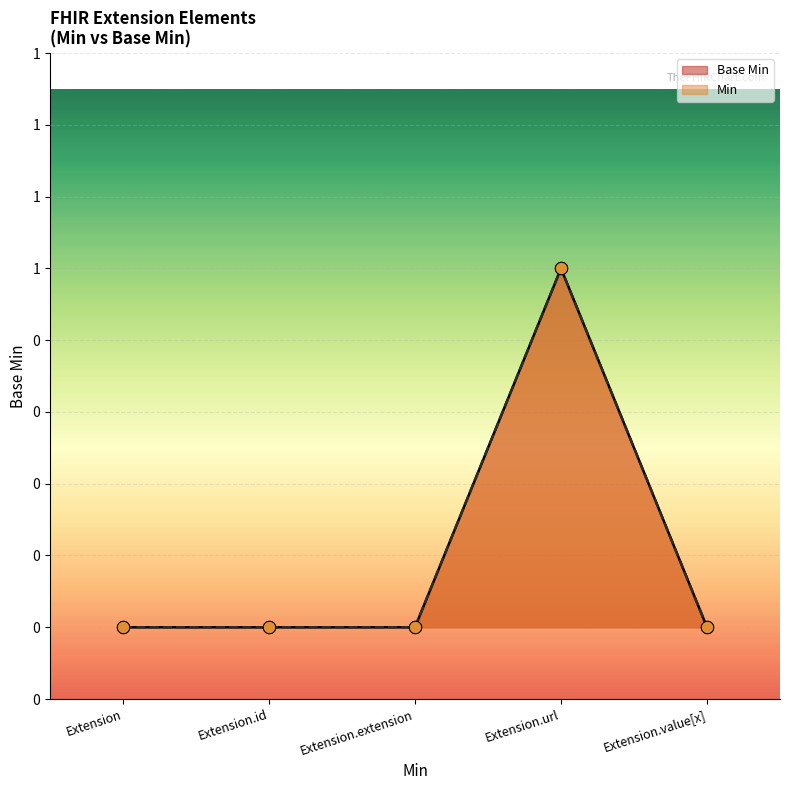

Which series has the largest Y range (max minus min)?

Base Min